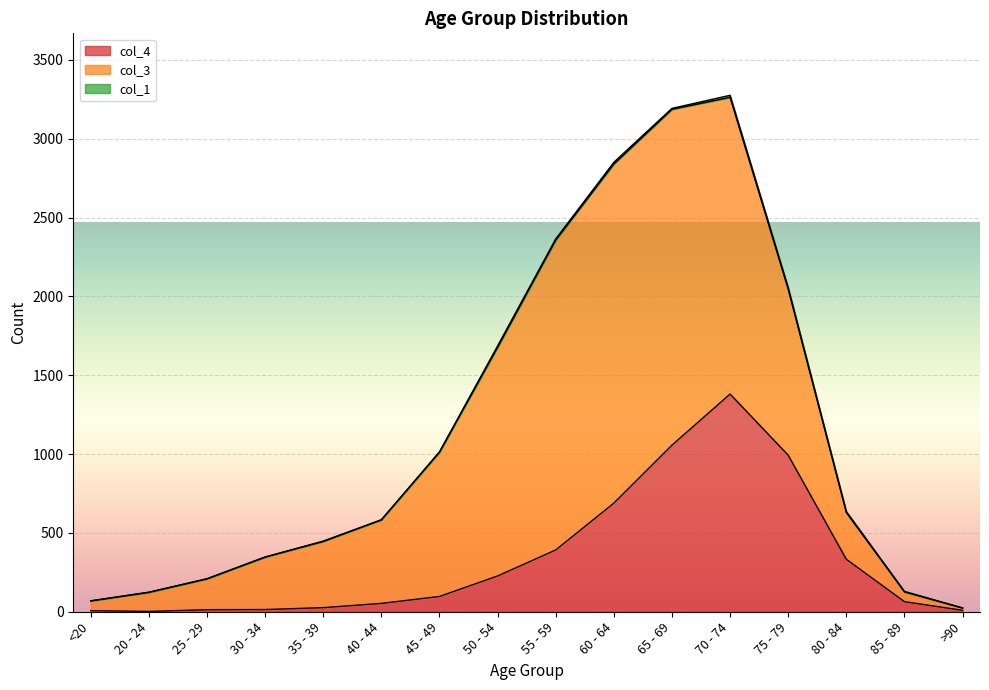

At how many categories does at least one series exceed 1805?

4